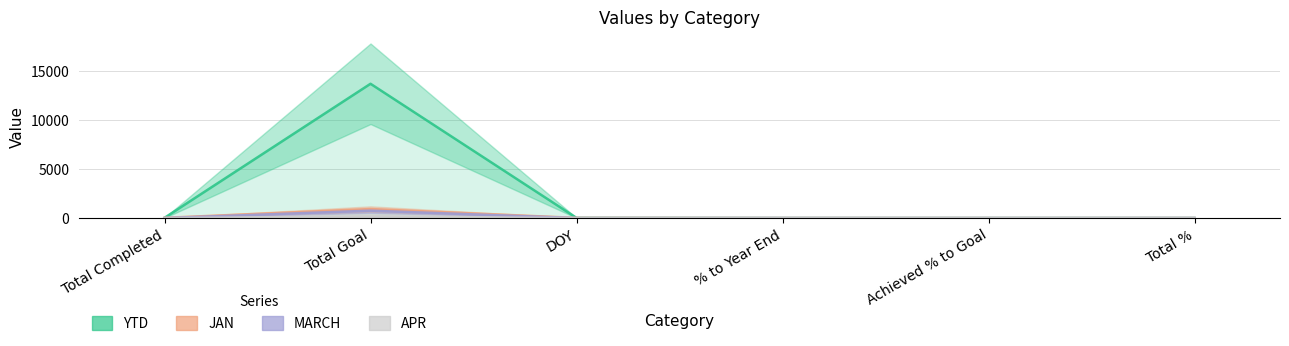

What is the sum of all YTD values?

13760.1